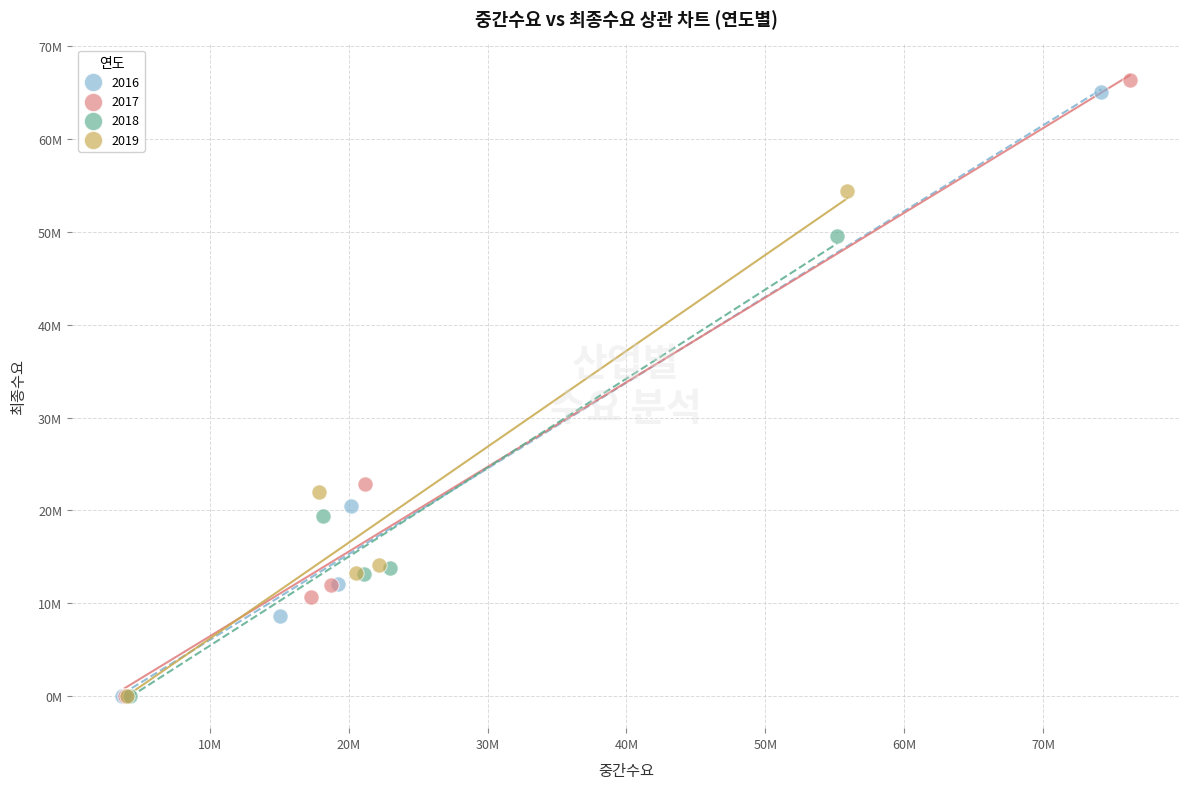

What are all the series names shown in the legend?

2016, 2017, 2018, 2019